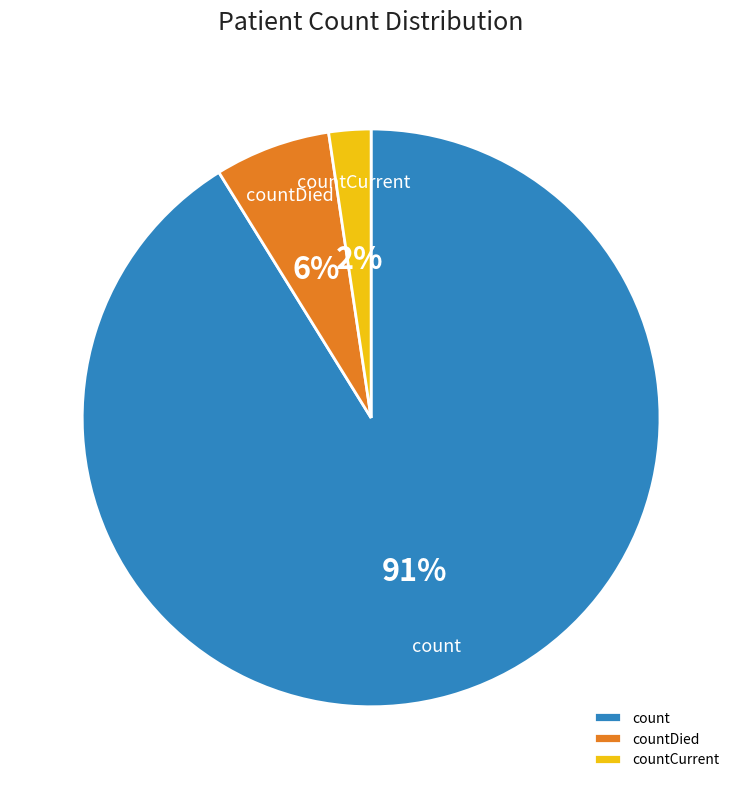

To the nearest percent, what percentage of the pie is countDied?

6%